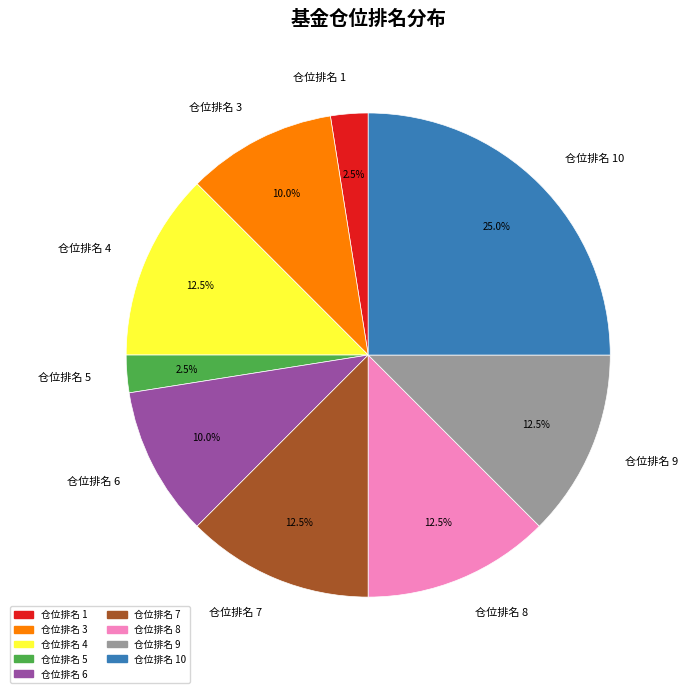

What percentage do 仓位排名 4 and 仓位排名 8 together represent?

25.0%